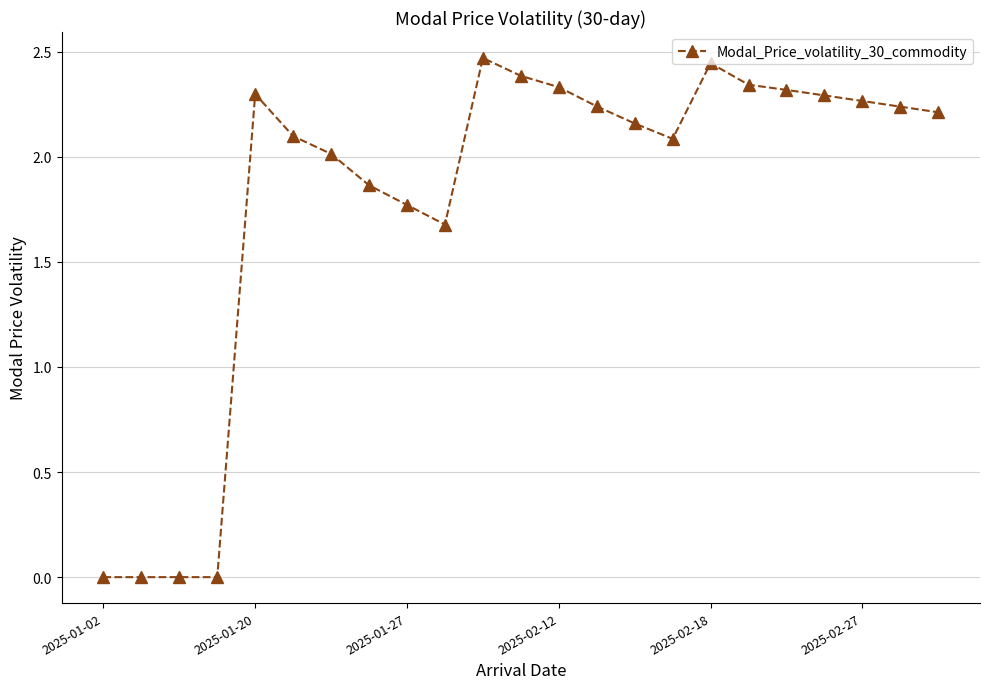

True or false: the data has more than 0 interior local peaks.

True